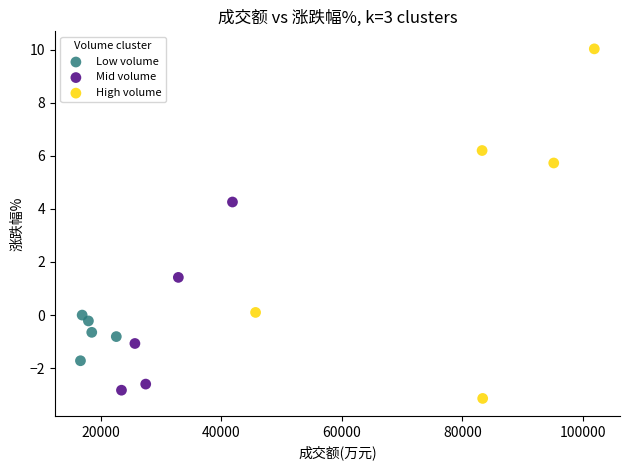

Which series reaches the maximum Y coordinate?

High volume